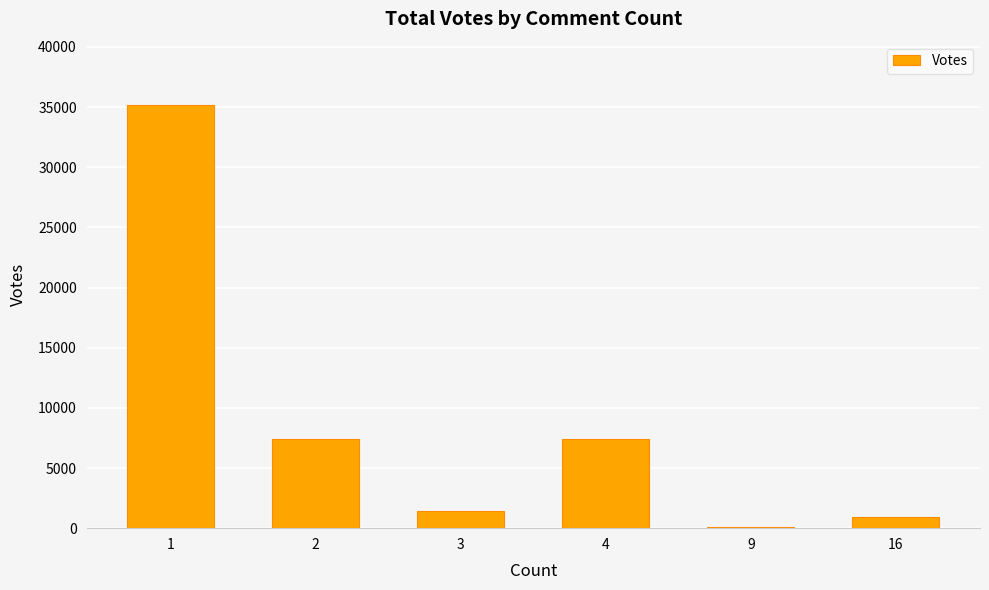

What is the difference between the values at 2 and 4?

11